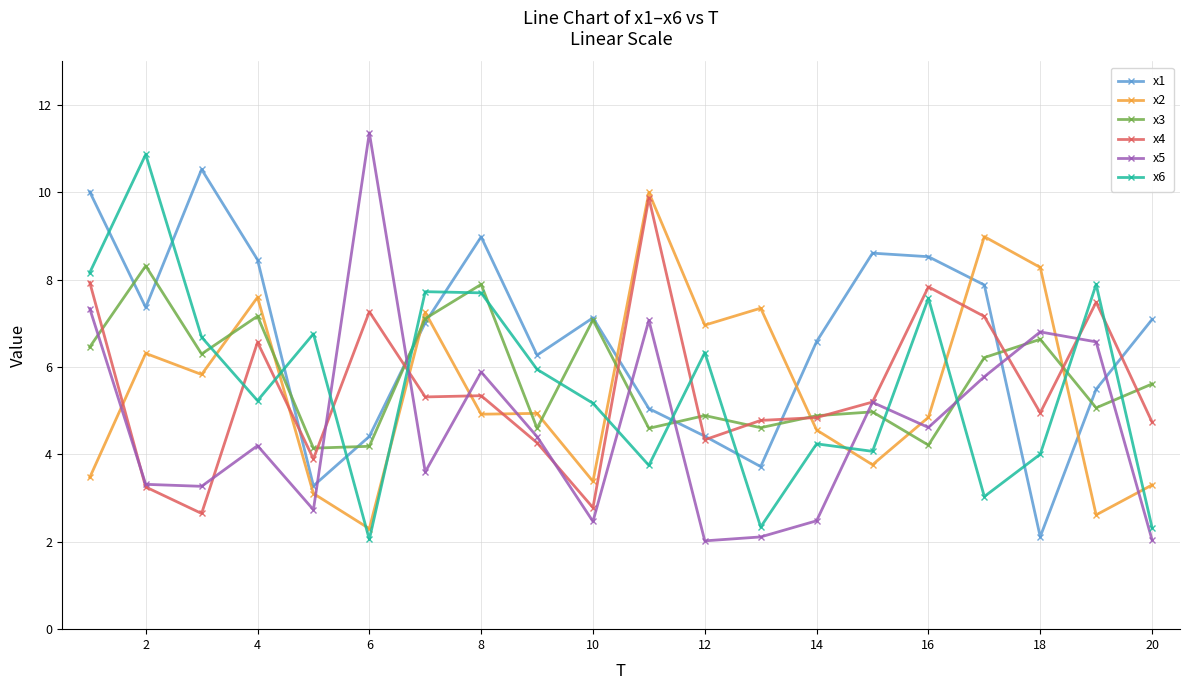

What are all the series names shown in the legend?

x1, x2, x3, x4, x5, x6